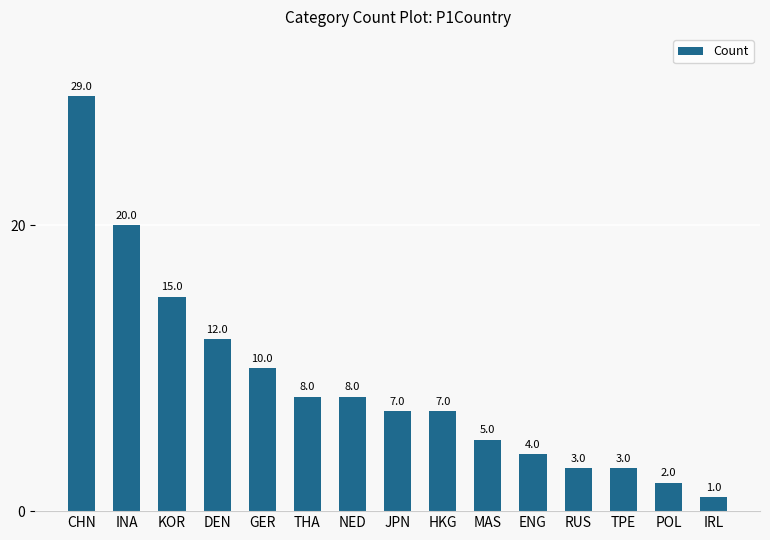

What is the difference between the maximum and minimum values?

28